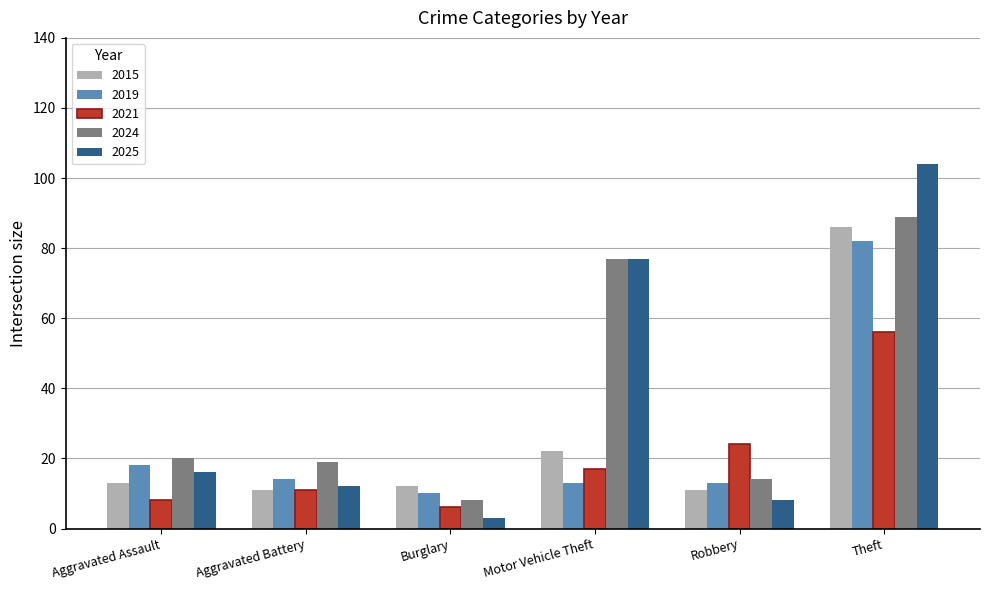

What is the value of the 2021 bar at the 6th from the left?

56